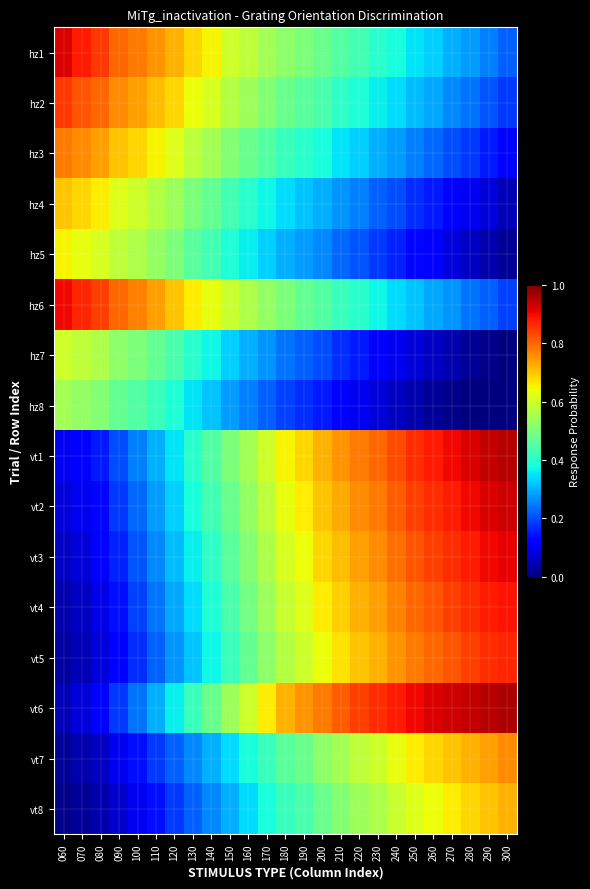

Which series has the largest total across all categories?

vt6